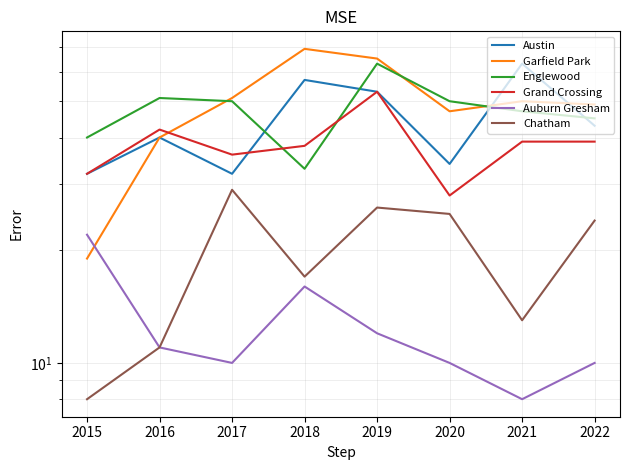

Reading left to right, extract all data points from this chart.

Austin: 2015=32	2016=40	2017=32	2018=57	2019=53	2020=34	2021=63	2022=43
Garfield Park: 2015=19	2016=40	2017=51	2018=69	2019=65	2020=47	2021=50	2022=49
Englewood: 2015=40	2016=51	2017=50	2018=33	2019=63	2020=50	2021=47	2022=45
Grand Crossing: 2015=32	2016=42	2017=36	2018=38	2019=53	2020=28	2021=39	2022=39
Auburn Gresham: 2015=22	2016=11	2017=10	2018=16	2019=12	2020=10	2021=8	2022=10
Chatham: 2015=8	2016=11	2017=29	2018=17	2019=26	2020=25	2021=13	2022=24